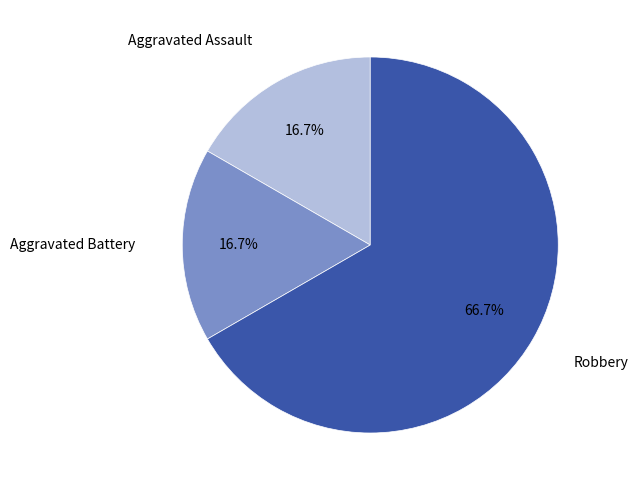

Is it true that Robbery is 67% of the pie?

True